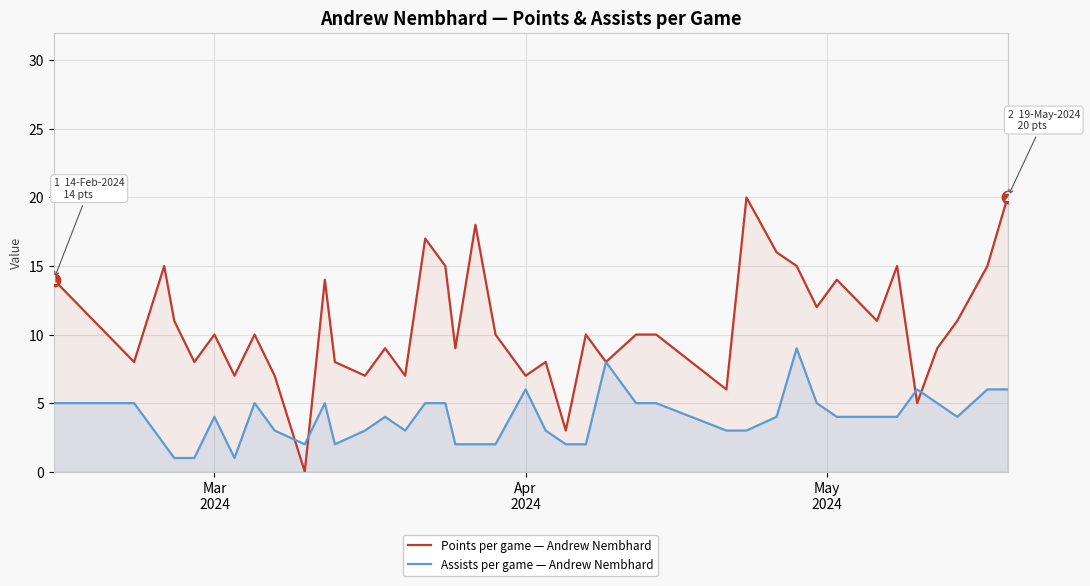

How many Assists per game — Andrew Nembhard values are between 2 and 5?

31